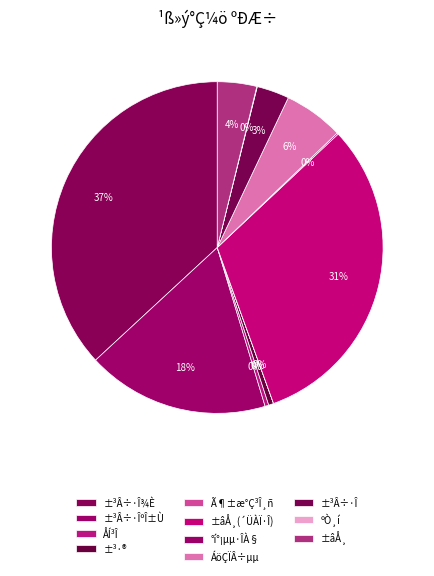

Combined, what portion of the pie is ±³Â÷·ÎºÎ±Ù and ±³Â÷·Î¾È?

54.7%